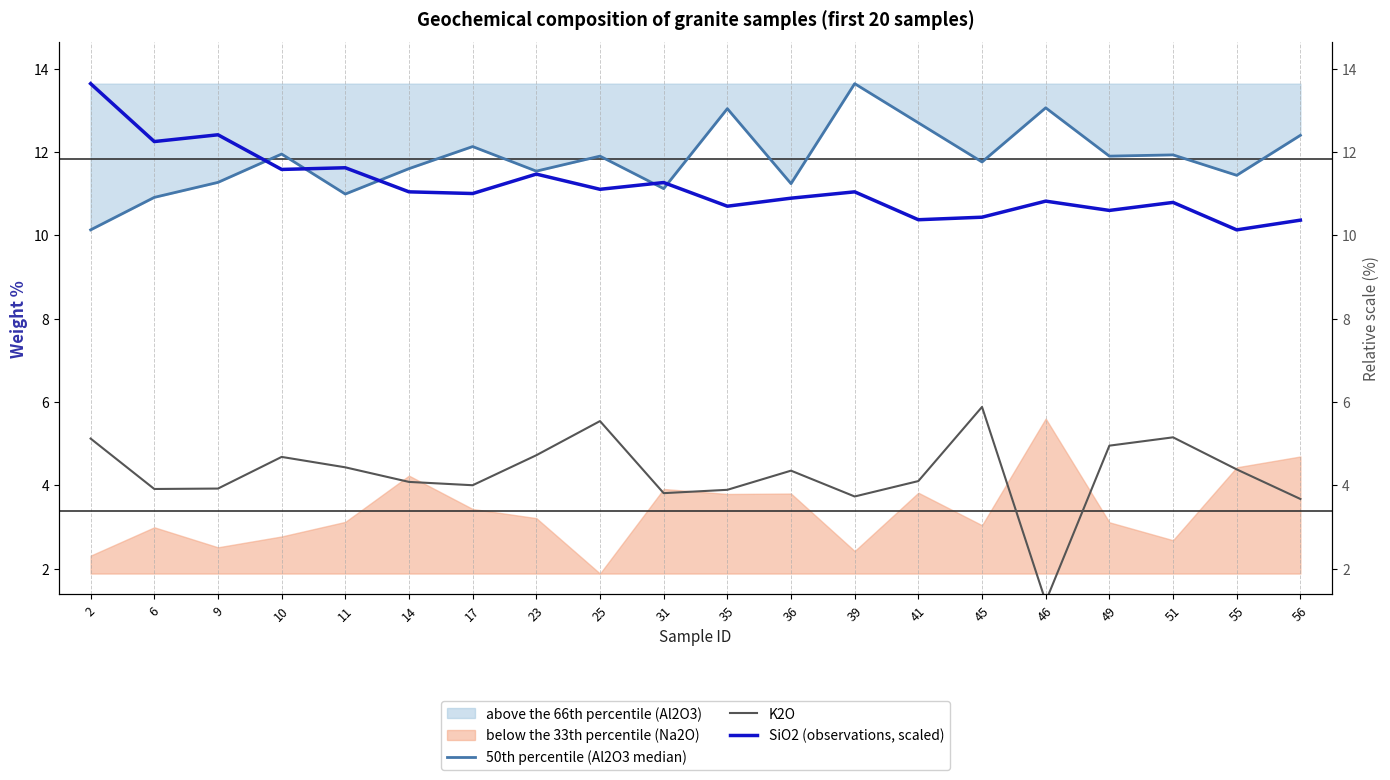

True or false: 50th percentile (Al2O3 median) and K2O cross at least once.

False